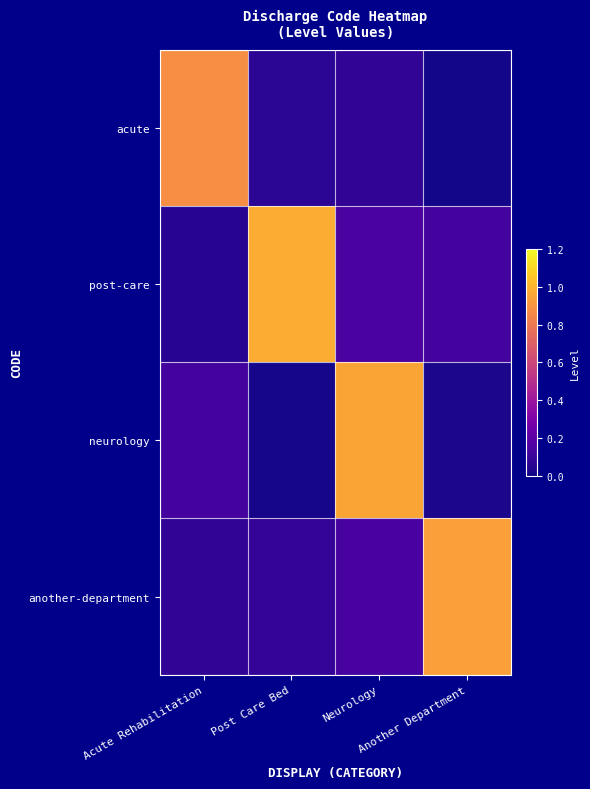

Which category has the highest value across all series?

Post Care Bed